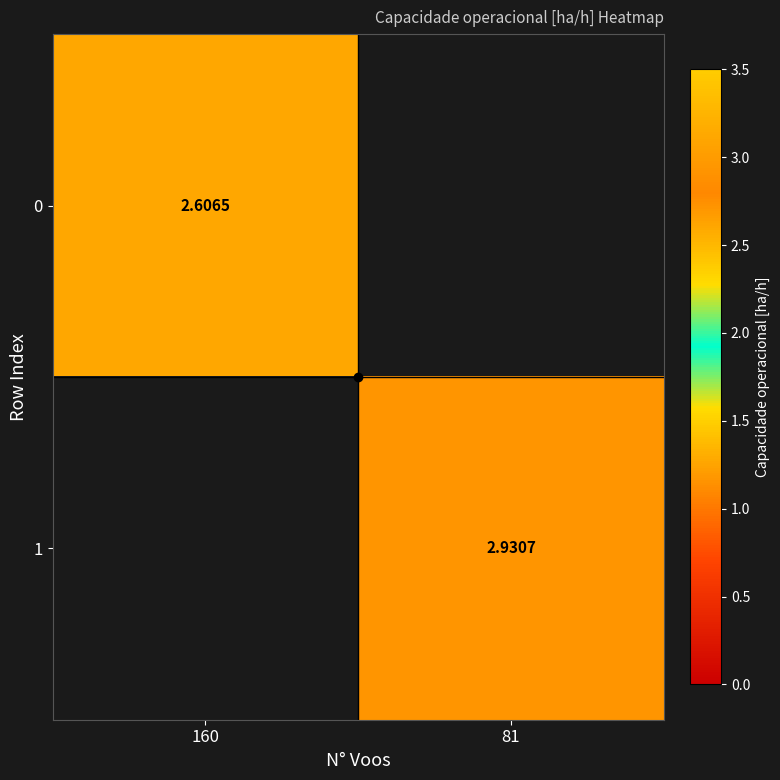

Is the value of 0 at 160 greater than the value of 1 at 81?

No